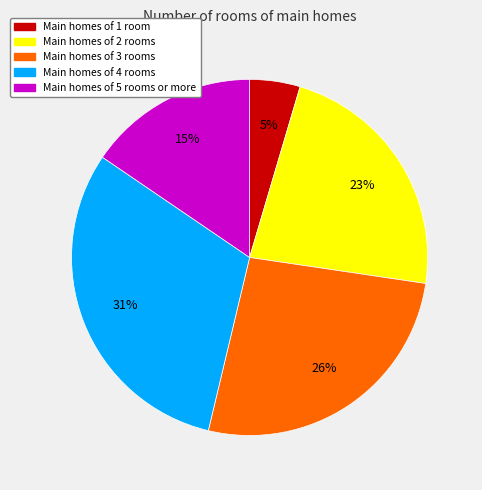

To the nearest percent, what is the difference between the largest and smallest slice percentages?

26%